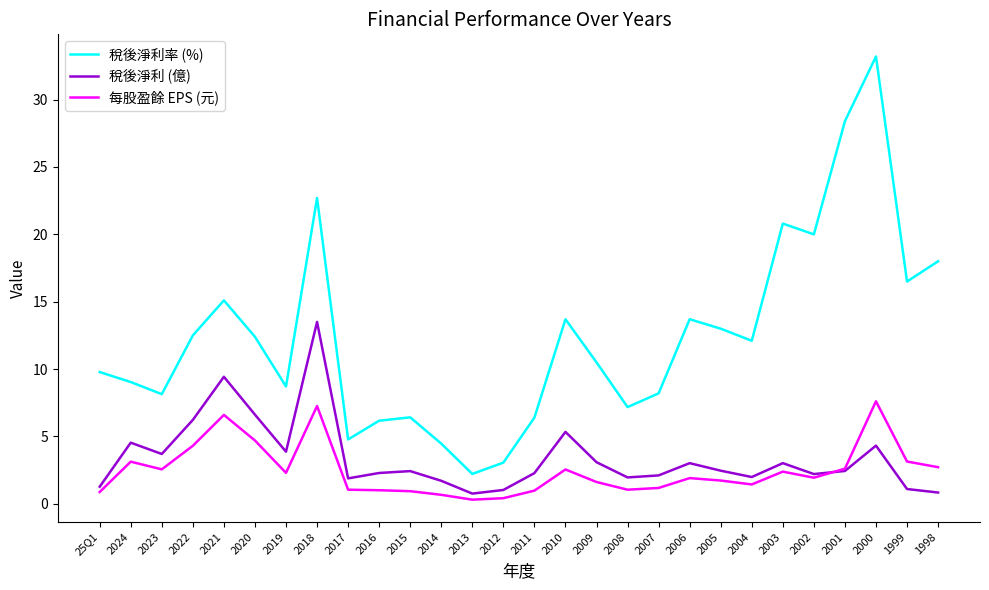

True or false: 稅後淨利率 (%) and 稅後淨利 (億) cross at least once.

False